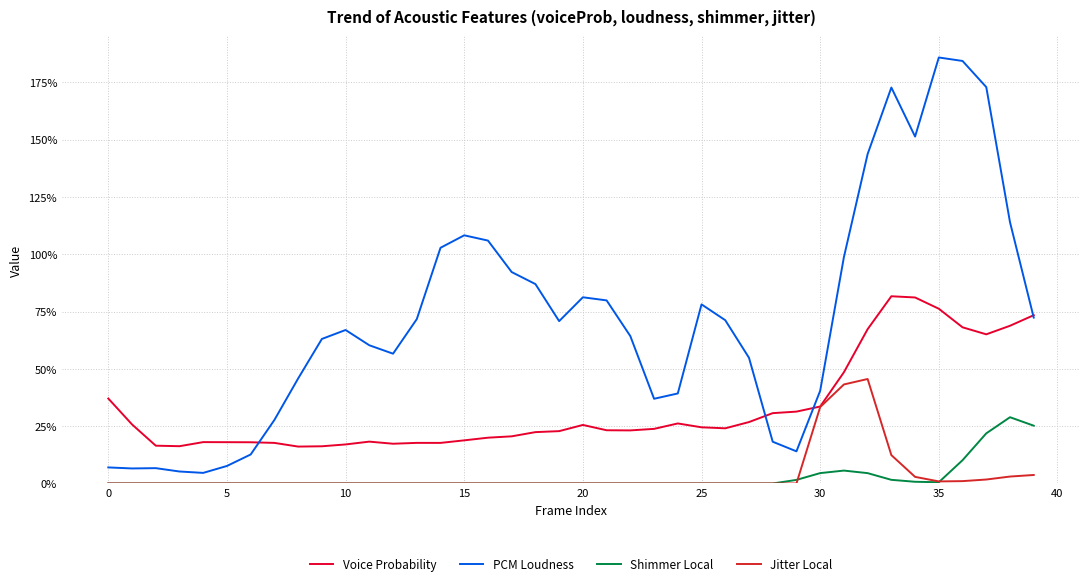

True or false: Voice Probability and Jitter Local intersect in this chart.

False